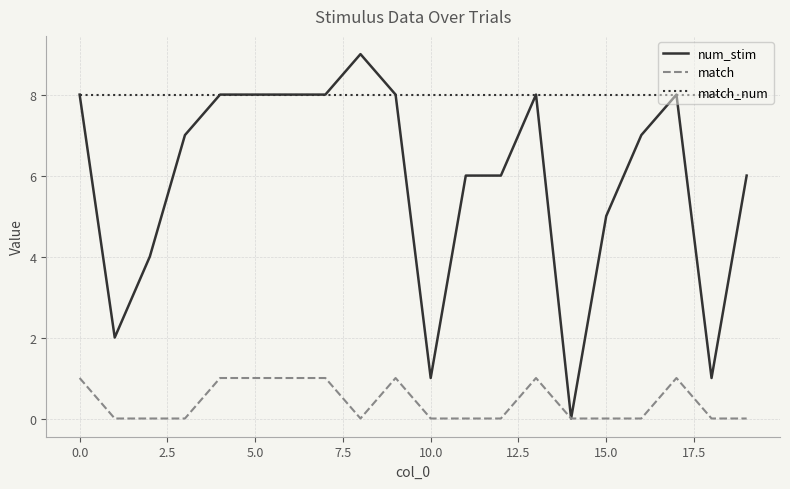

How many lines are shown in the chart?

3